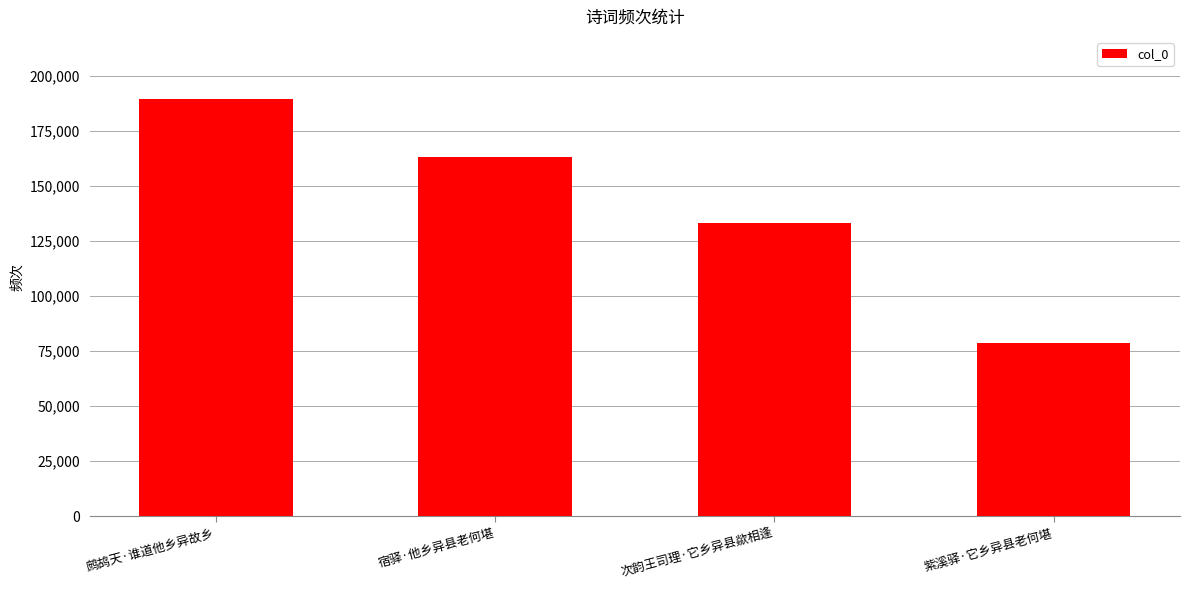

True or false: the data shows 52255 at 紫溪驿·它乡异县老何堪.

False